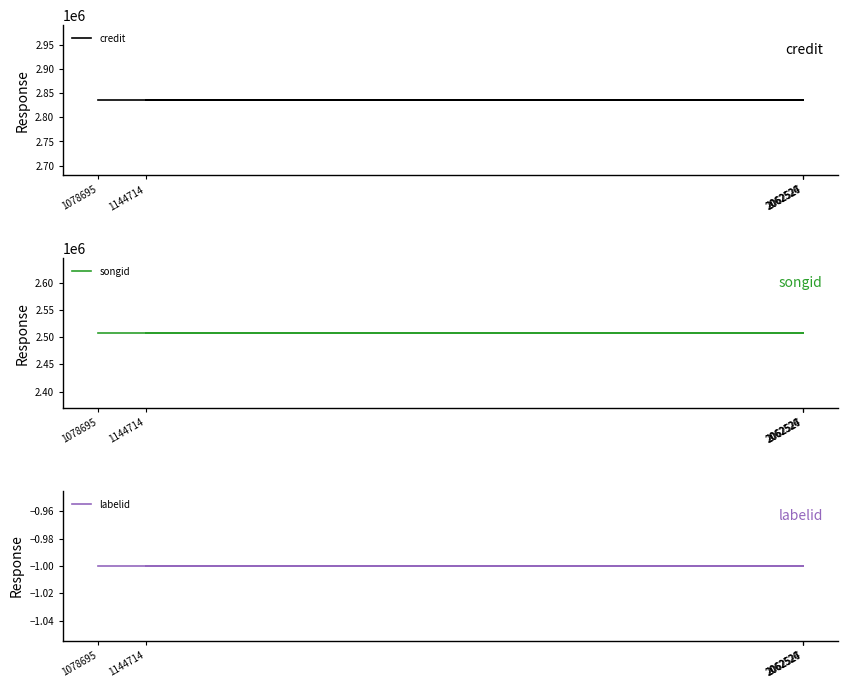

Reading right to left, list all the values displayed in this chart.

credit: 2835618	2835618	2835618	2835618	2835618
songid: 2507199	2507199	2507199	2507199	2507199
labelid: -1	-1	-1	-1	-1